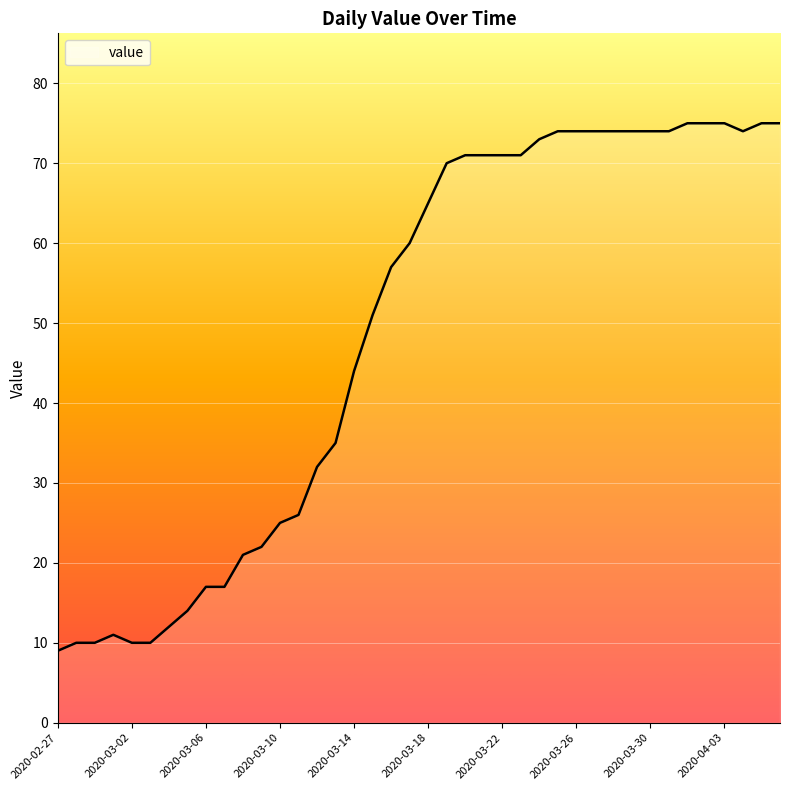

What is the maximum value shown in the chart?

75